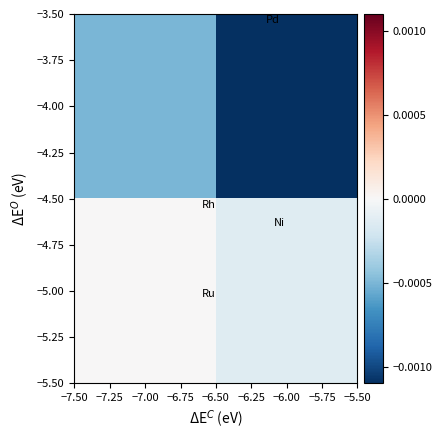

Rank the series by their average value, from highest to lowest.

−5.00, −4.00